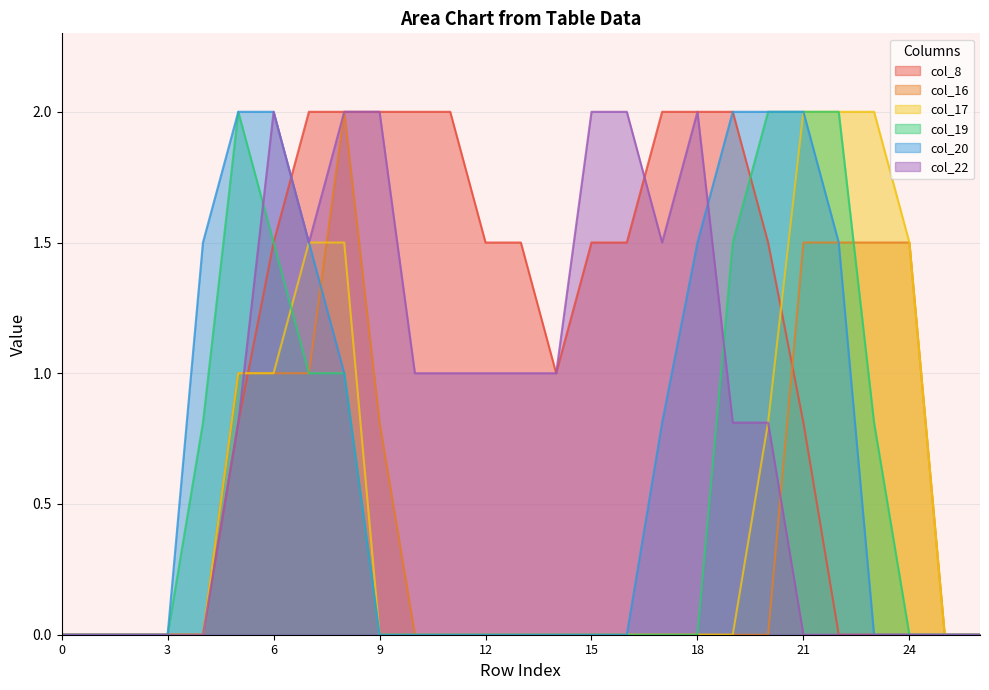

After their last crossing, which series has the higher values: col_19 or col_16?

col_16